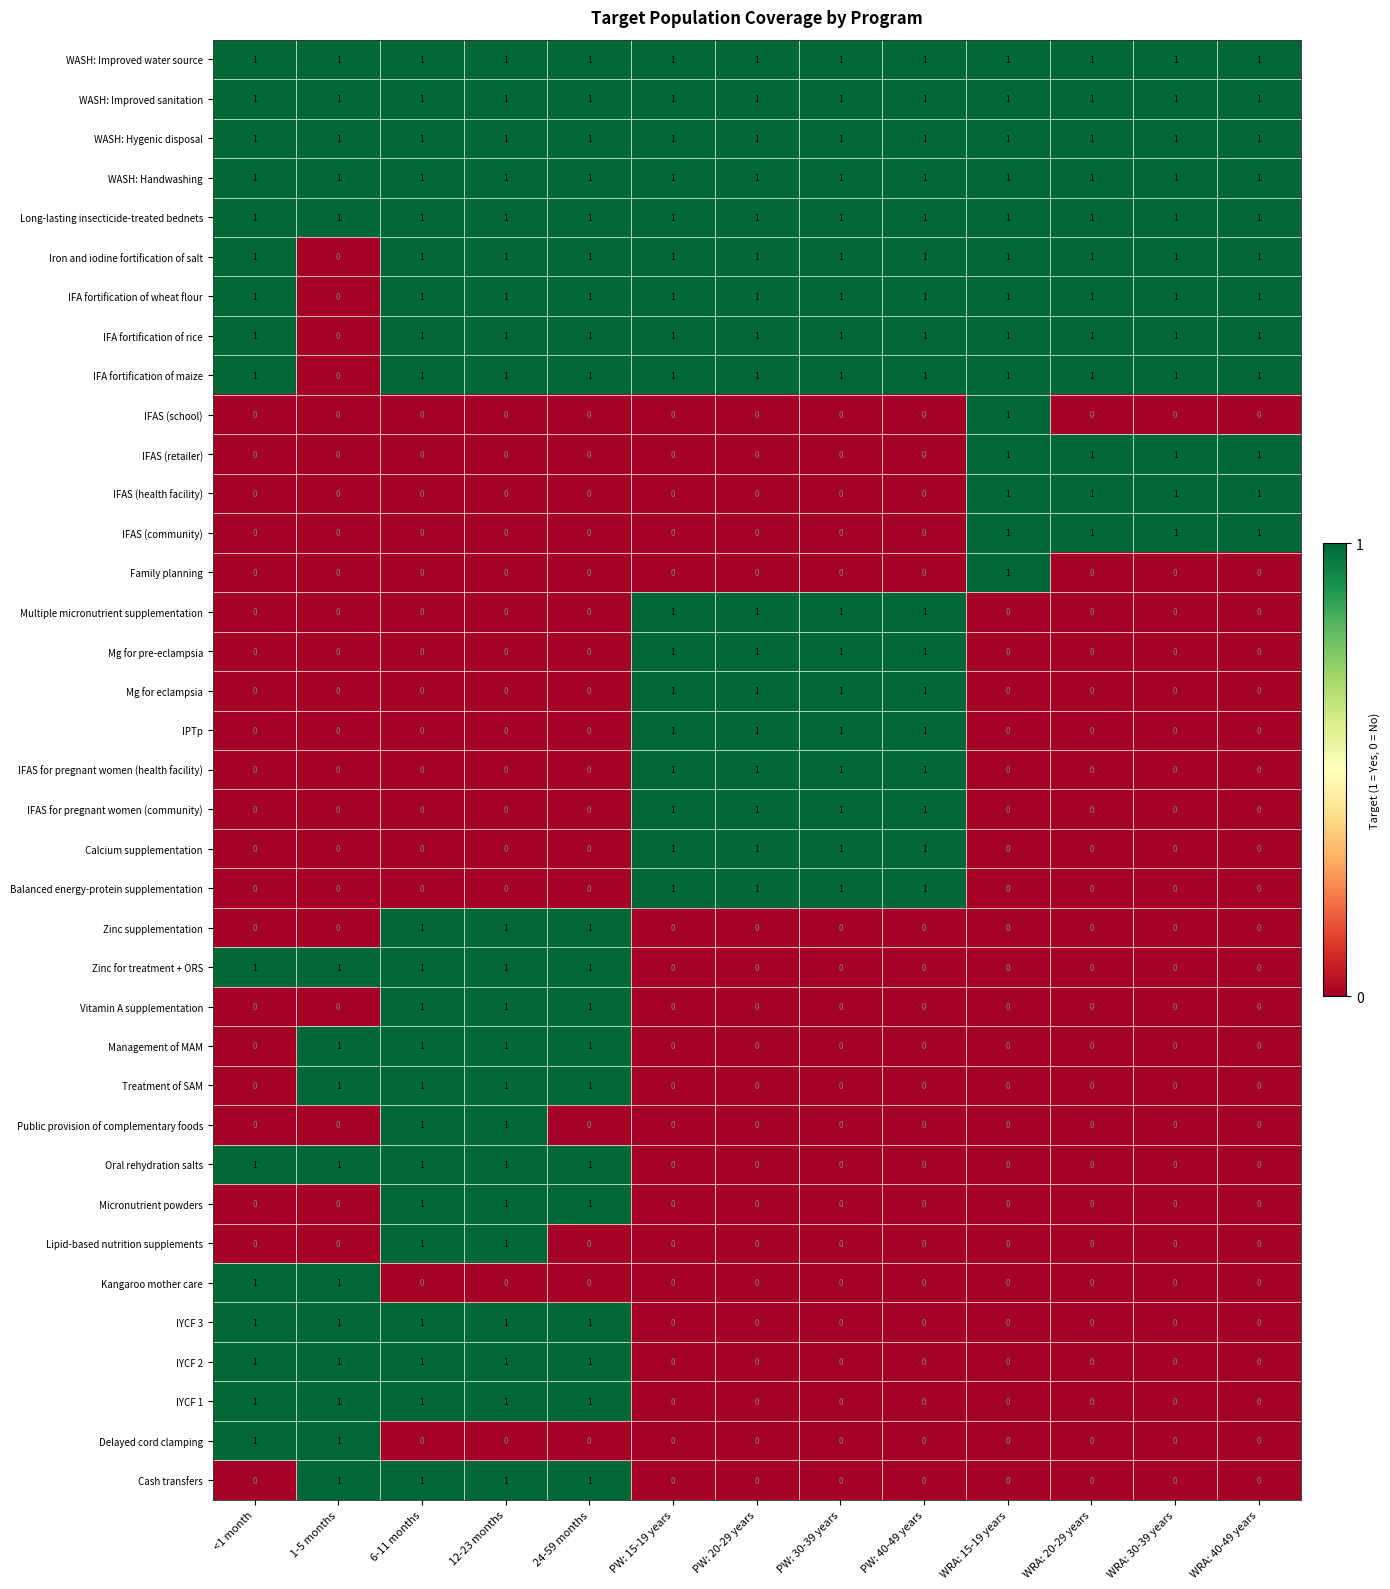

At how many categories does at least one series exceed 0?

13